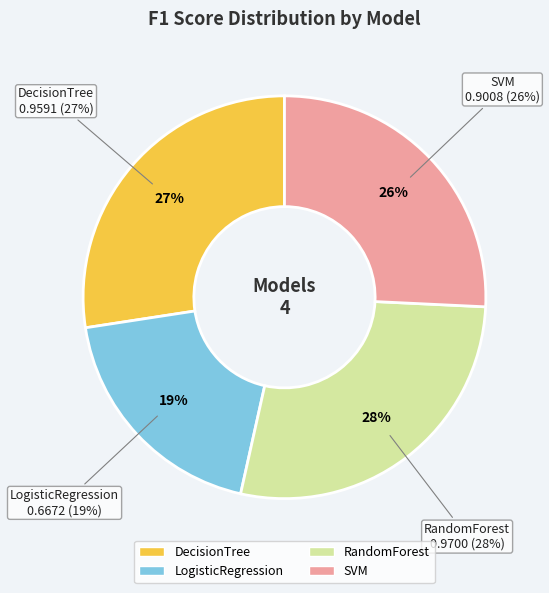

What is the total percentage of LogisticRegression and DecisionTree?

46.5%